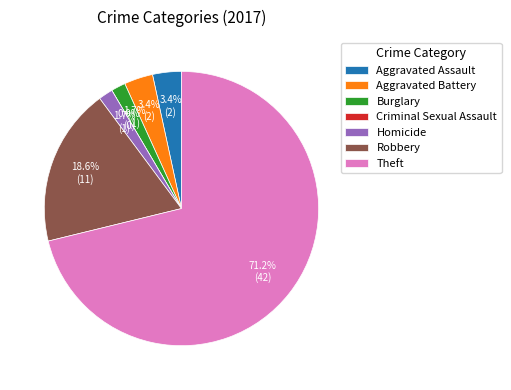

What portion of the pie excludes Criminal Sexual Assault?

100.0%